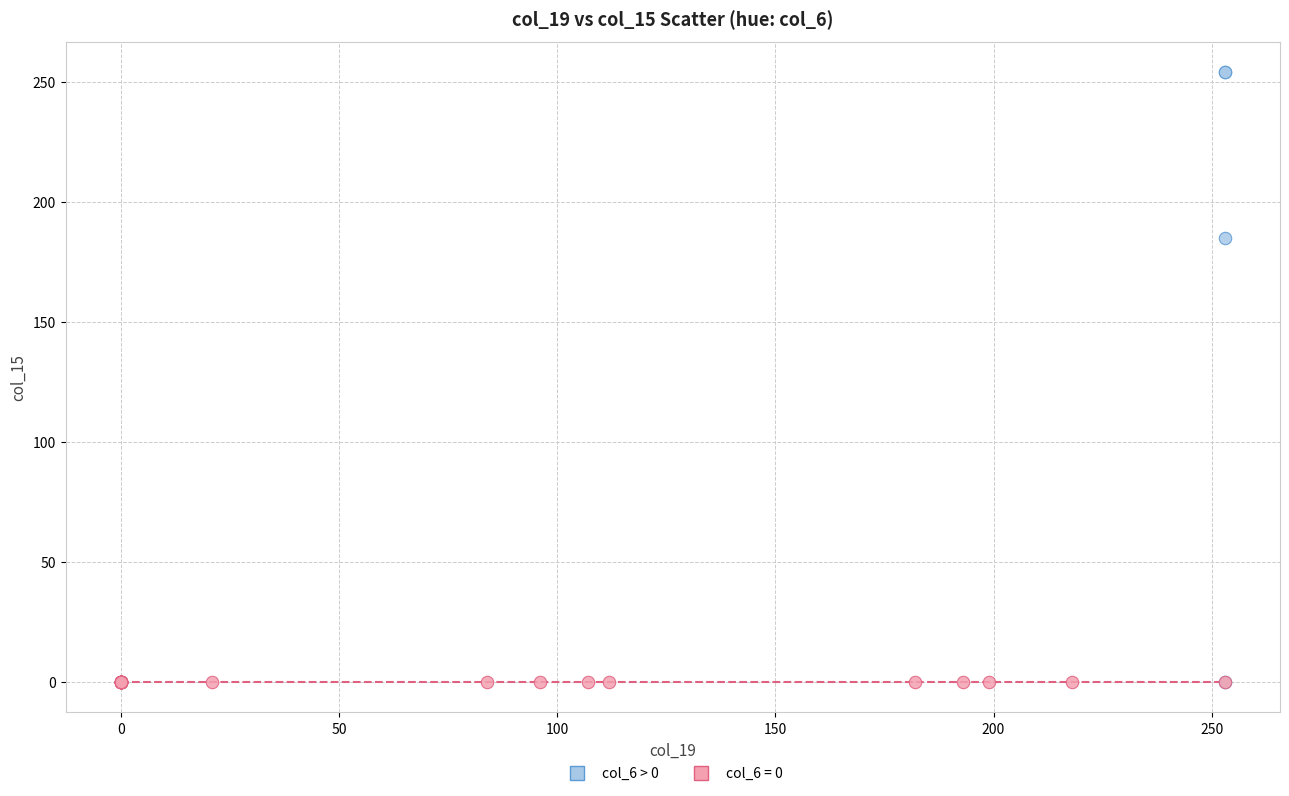

Which series reaches the maximum Y coordinate?

col_6 > 0